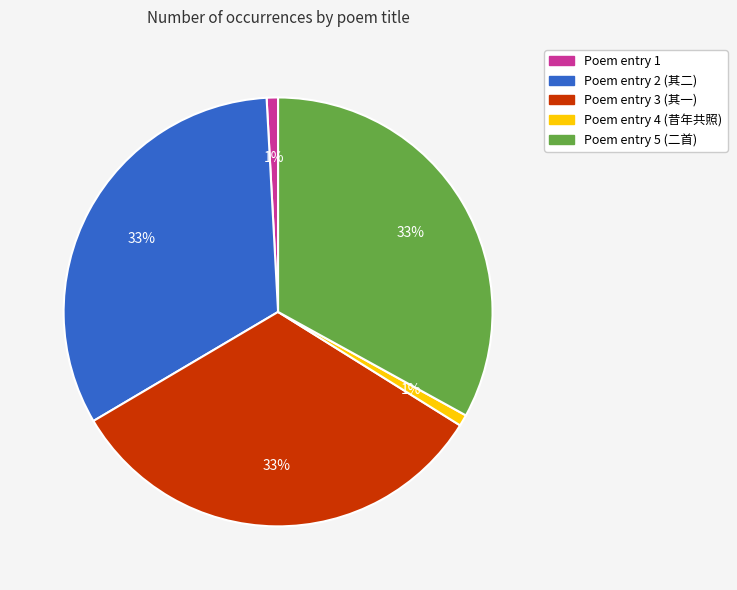

How many slices are in this pie chart?

5